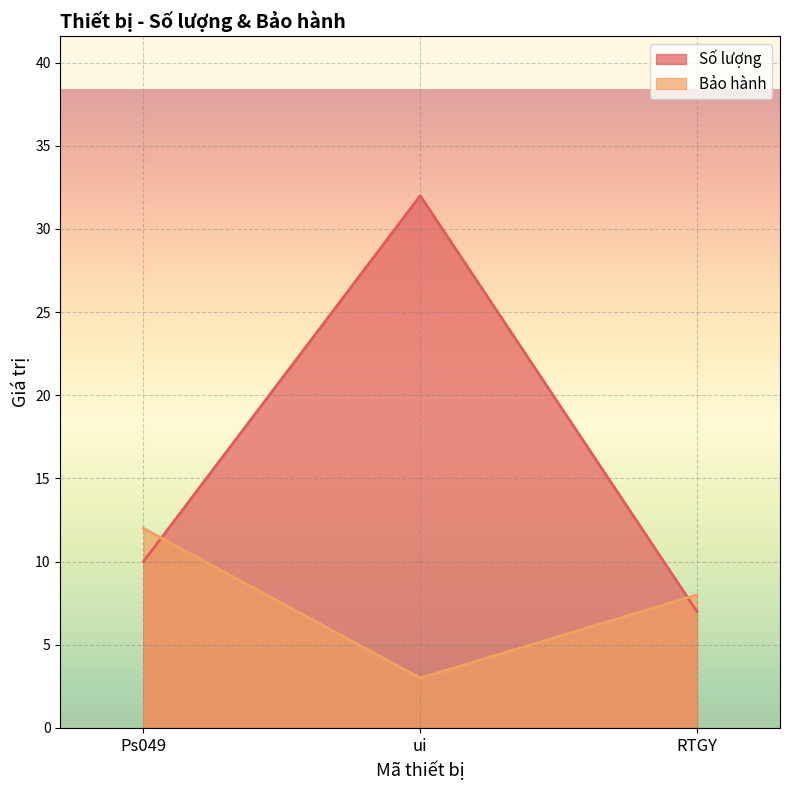

What is the difference between the second highest and minimum values in the Số lượng series?

3